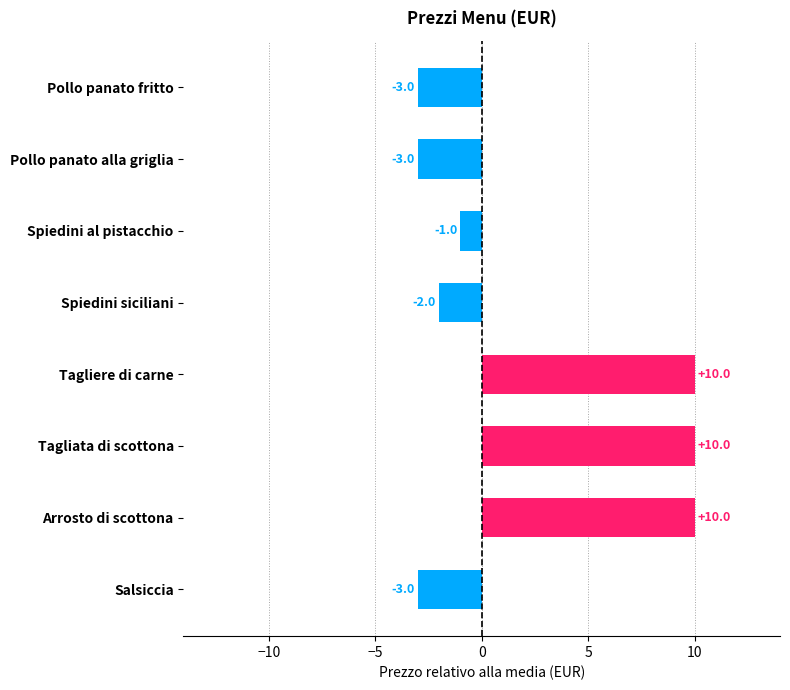

Reading top to bottom, list all the values displayed in this chart.

Pollo panato fritto=-3	Pollo panato alla griglia=-3	Spiedini al pistacchio=-1	Spiedini siciliani=-2	Tagliere di carne=10	Tagliata di scottona=10	Arrosto di scottona=10	Salsiccia=-3